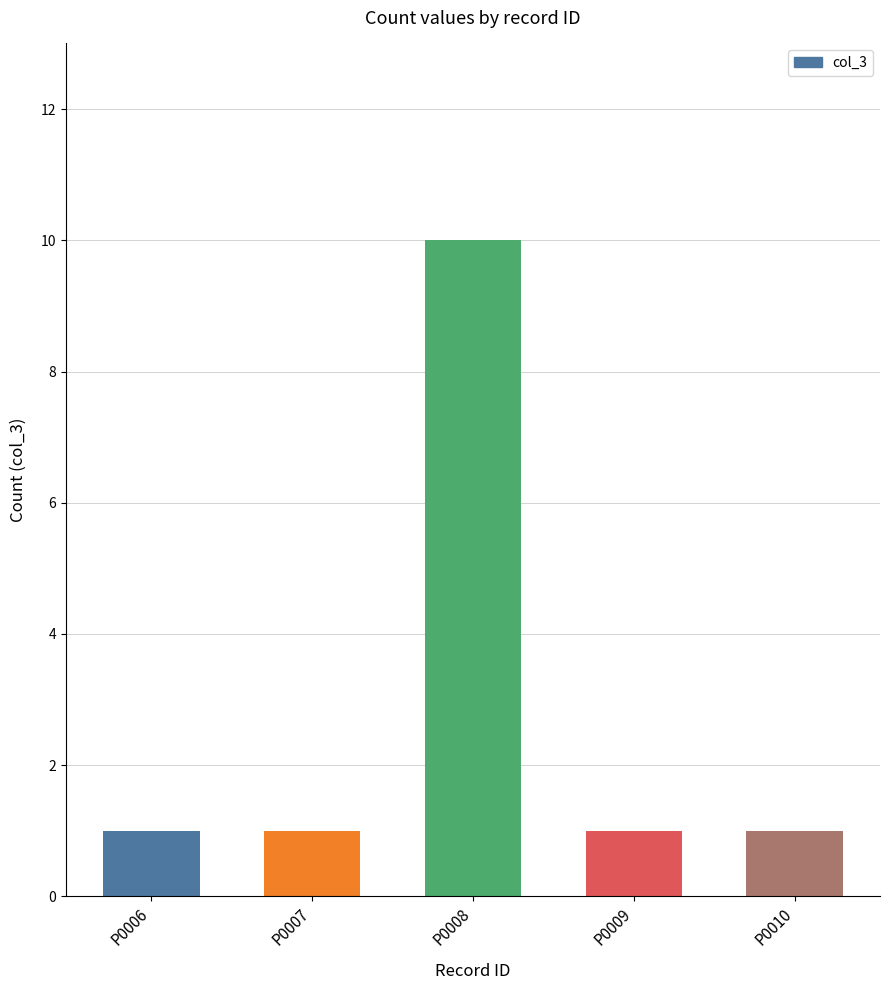

Reading left to right, what are all the values shown in this chart?

P0006=1	P0007=1	P0008=10	P0009=1	P0010=1